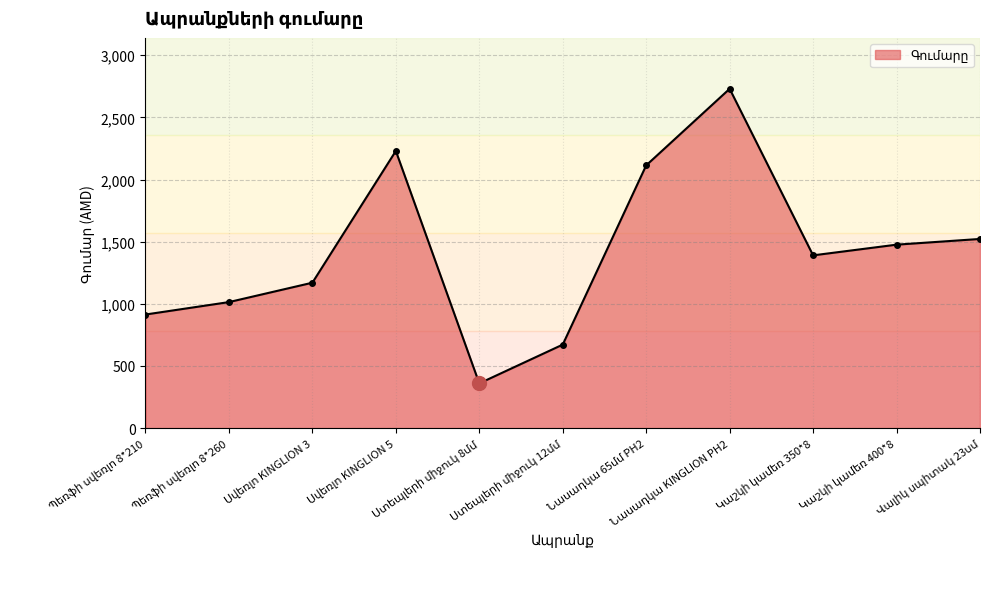

What is the value of the 5th point from the left?

360